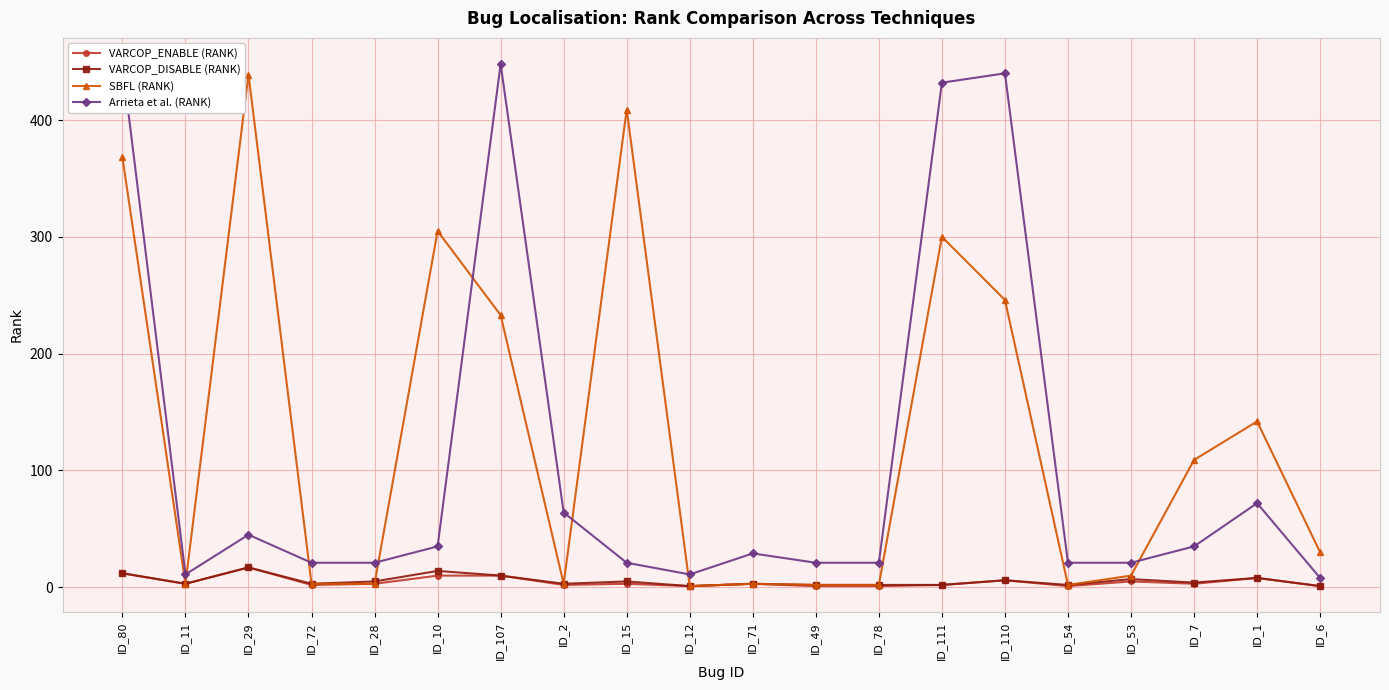

At which label does Arrieta et al. (RANK) reach its minimum?

ID_6